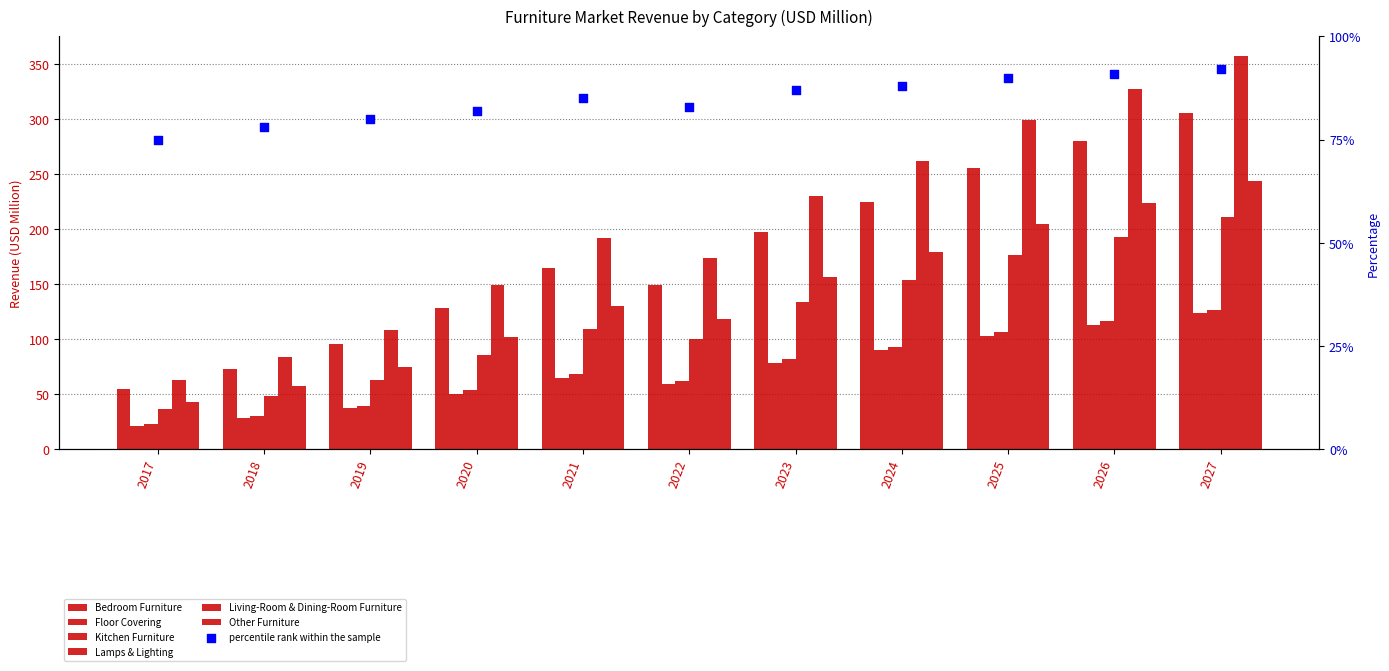

Which series has the largest total across all categories?

Living-Room & Dining-Room Furniture